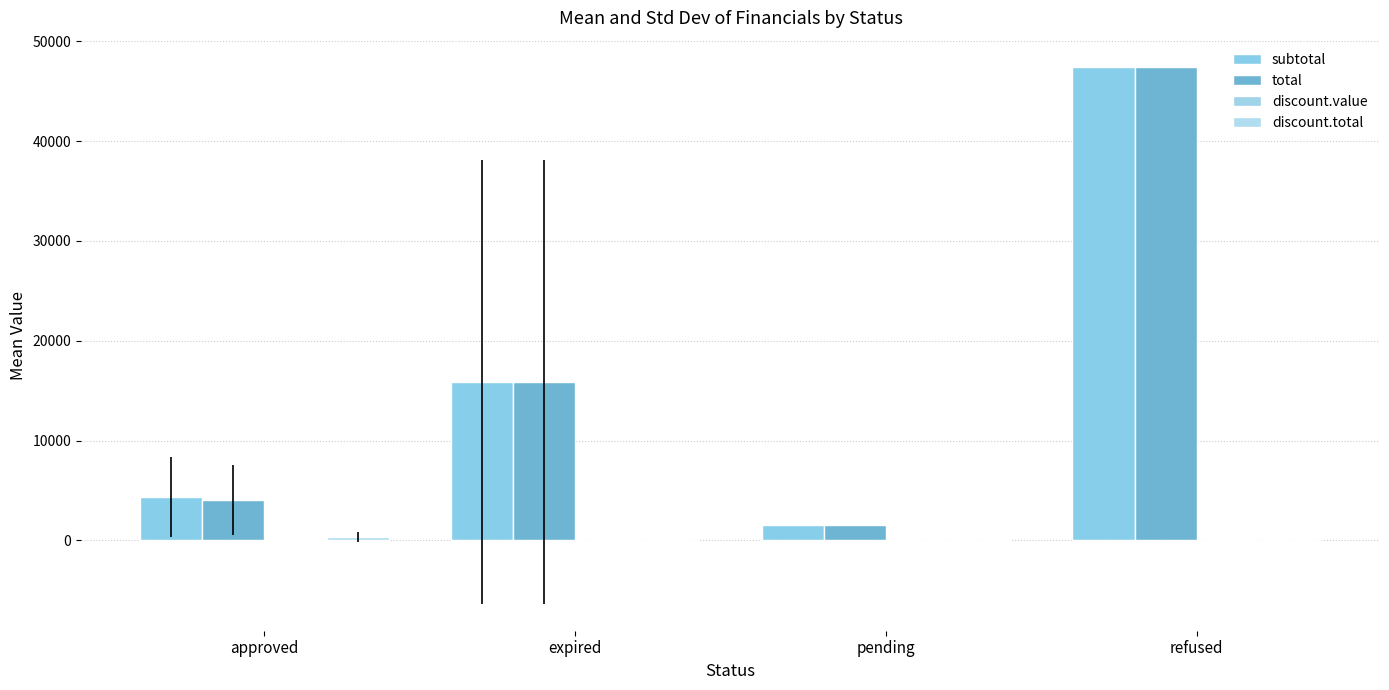

Which category has the highest value in the subtotal series?

refused